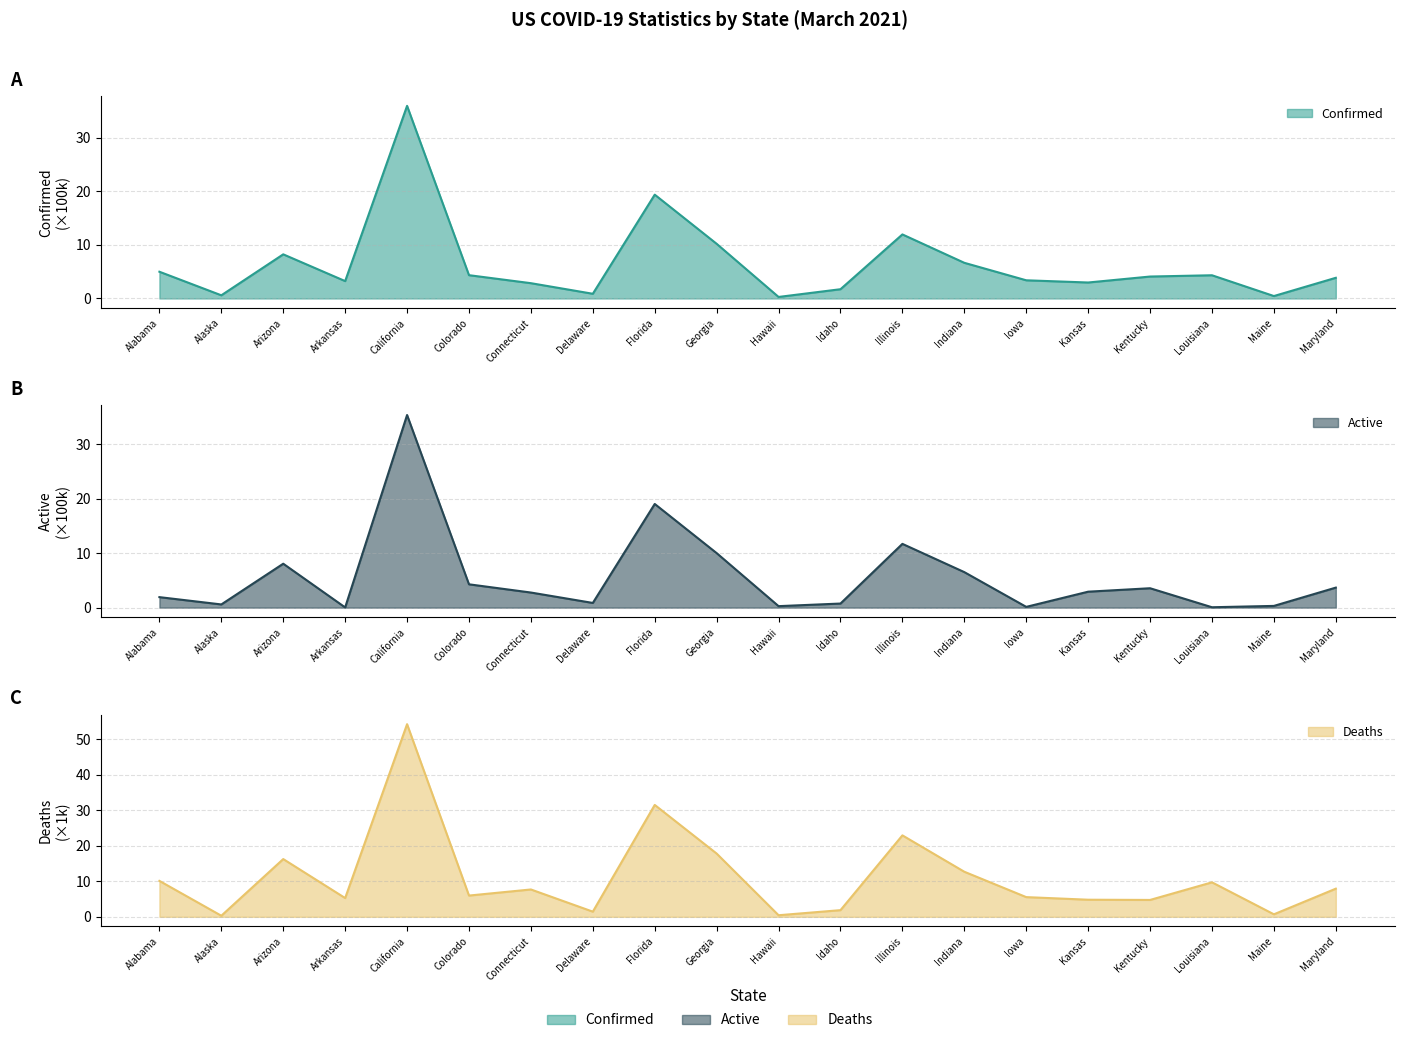

True or false: Confirmed and Deaths intersect in this chart.

True